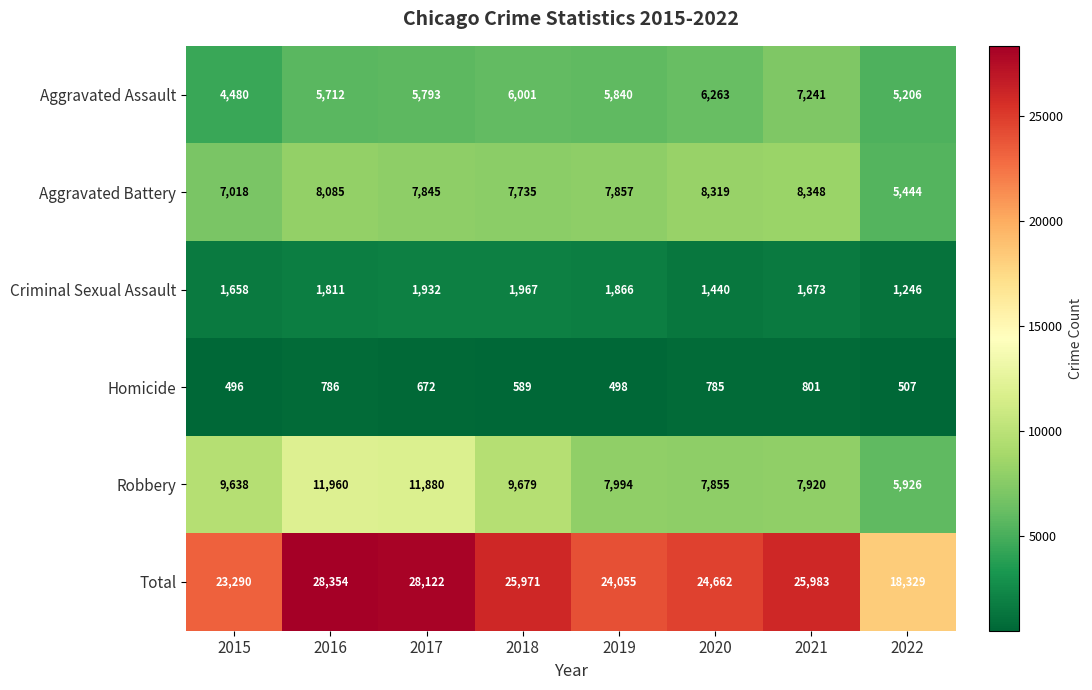

What is the difference between the highest and lowest values at 2020?

23877